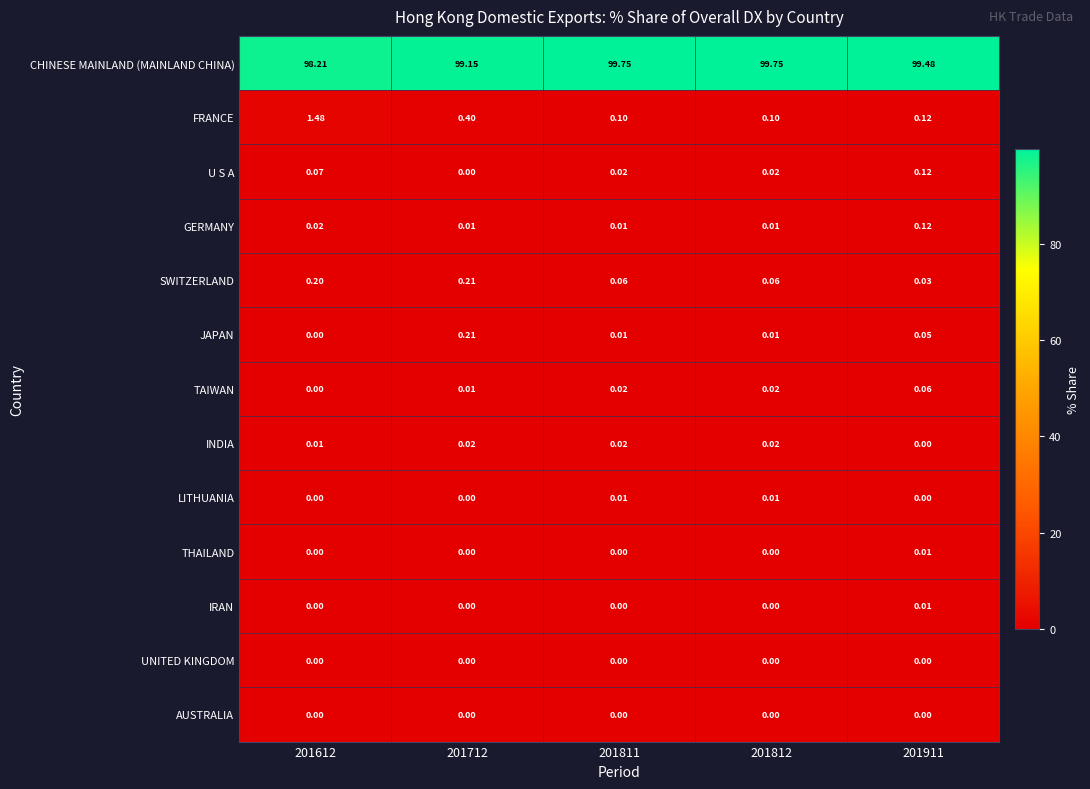

Which series has the largest range (max minus min)?

CHINESE MAINLAND (MAINLAND CHINA)